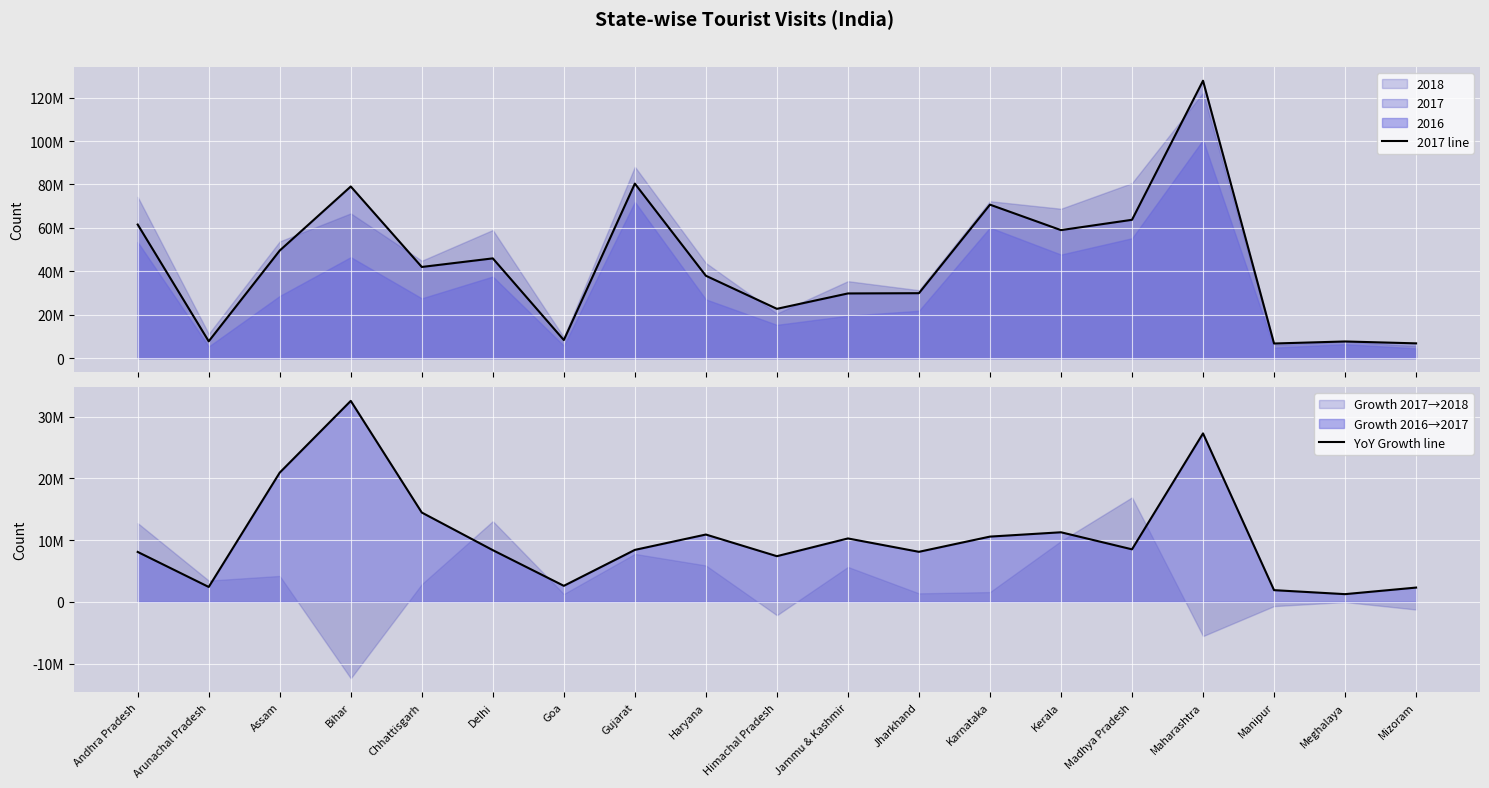

The YoY Growth line series shows 11264665 at Kerala. True or false?

True